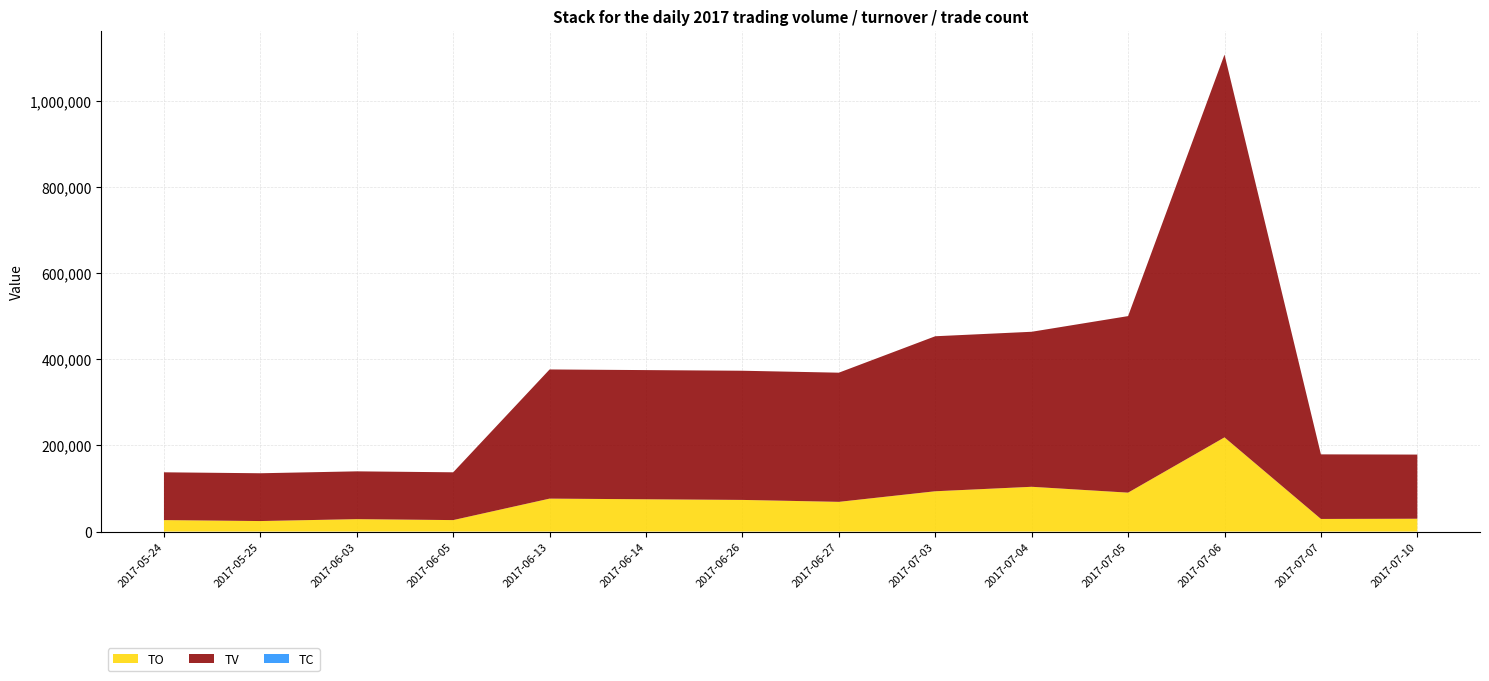

Reading left to right, transcribe all the data shown in this chart.

TO: 2017-05-24=26640	2017-05-25=24420	2017-06-03=28860	2017-06-05=26640	2017-06-13=76500	2017-06-14=75000	2017-06-26=73500	2017-06-27=69000	2017-07-03=93600	2017-07-04=104000	2017-07-05=90400	2017-07-06=218750	2017-07-07=29300	2017-07-10=29800
TV: 2017-05-24=111000	2017-05-25=111000	2017-06-03=111000	2017-06-05=111000	2017-06-13=300000	2017-06-14=300000	2017-06-26=300000	2017-06-27=300000	2017-07-03=360000	2017-07-04=360000	2017-07-05=410000	2017-07-06=889000	2017-07-07=150000	2017-07-10=149000
TC: 2017-05-24=1	2017-05-25=1	2017-06-03=1	2017-06-05=1	2017-06-13=2	2017-06-14=1	2017-06-26=2	2017-06-27=2	2017-07-03=3	2017-07-04=5	2017-07-05=4	2017-07-06=9	2017-07-07=5	2017-07-10=1